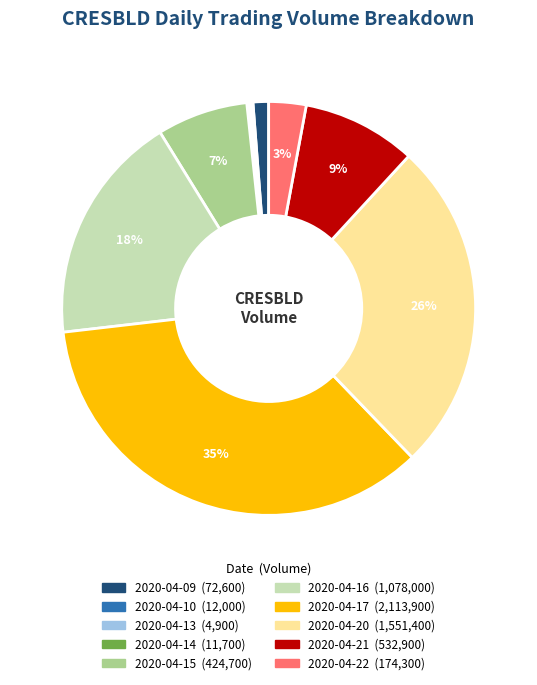

To the nearest percent, what is the difference between the largest and smallest slice percentages?

35%